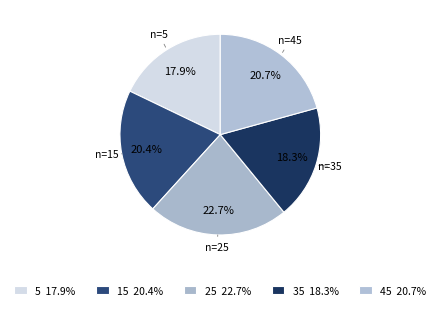

How many segments does this pie chart have?

5